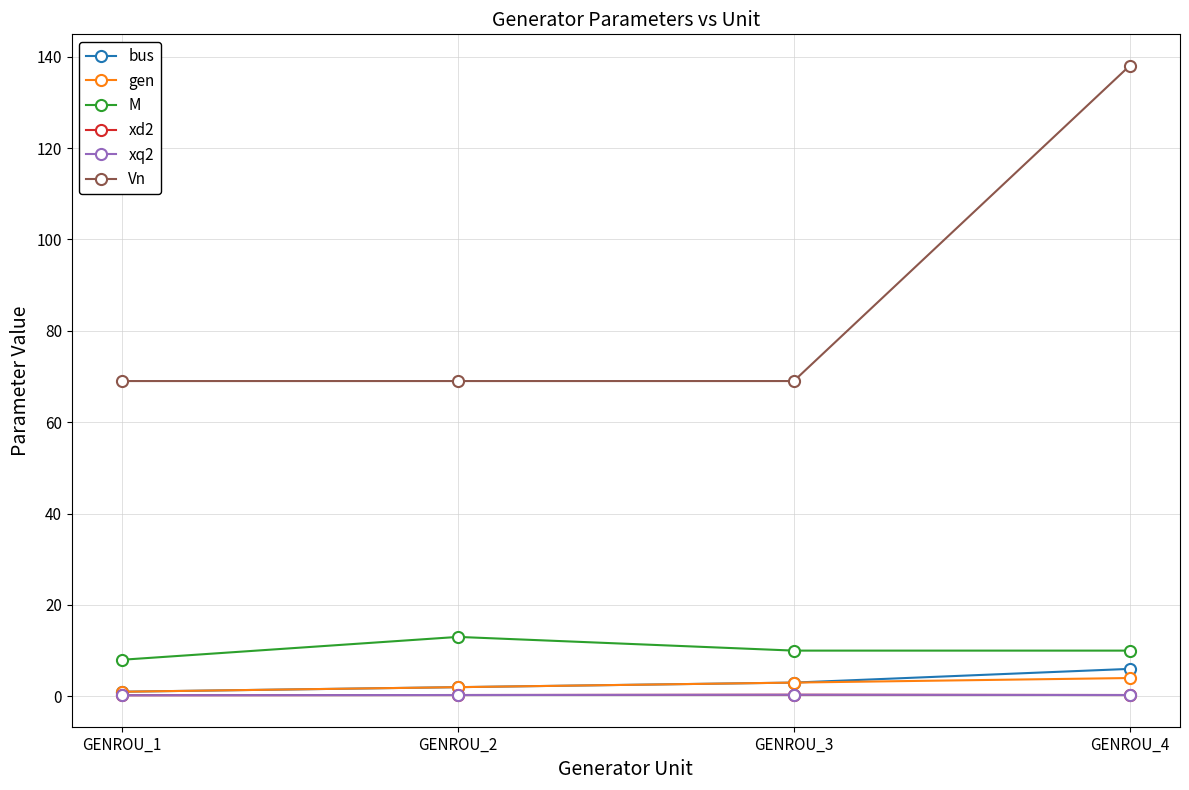

Does the chart have visible grid lines?

Yes